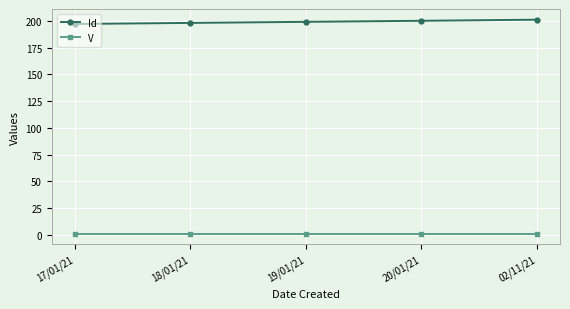

Does the chart have visible grid lines?

Yes